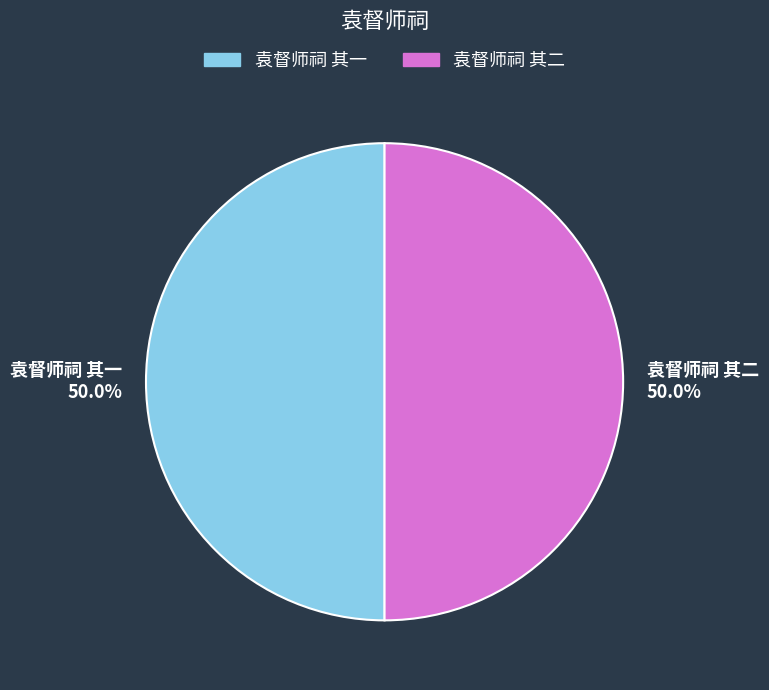

Combined, what portion of the pie is 袁督师祠 其二 and 袁督师祠 其一?

100.0%